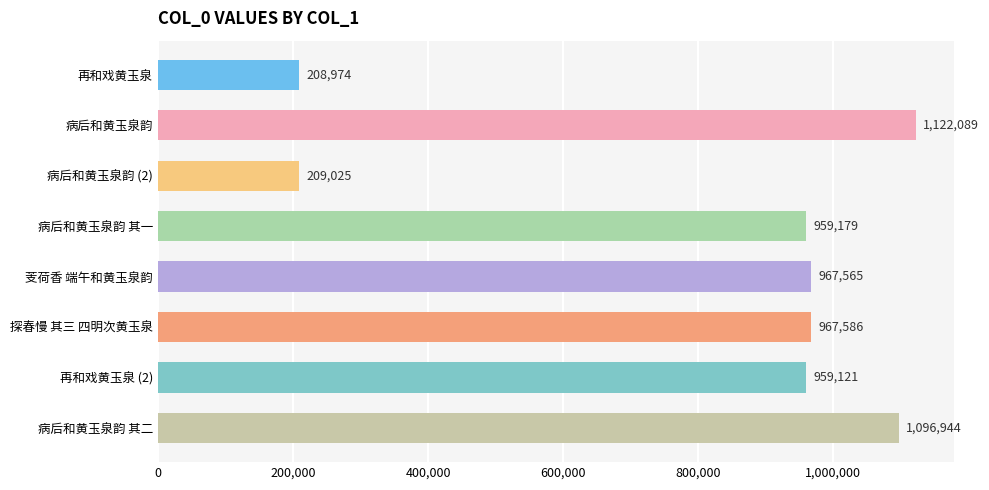

Rank the categories by value from lowest to highest.

再和戏黄玉泉, 病后和黄玉泉韵 (2), 再和戏黄玉泉 (2), 病后和黄玉泉韵 其一, 芰荷香 端午和黄玉泉韵, 探春慢 其三 四明次黄玉泉, 病后和黄玉泉韵 其二, 病后和黄玉泉韵